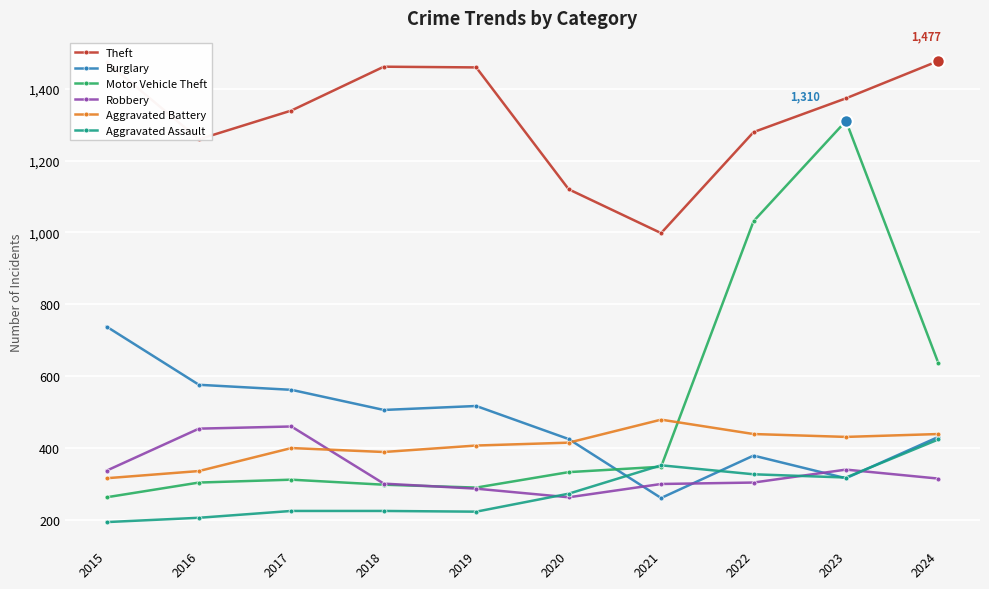

True or false: Aggravated Battery and Theft intersect in this chart.

False